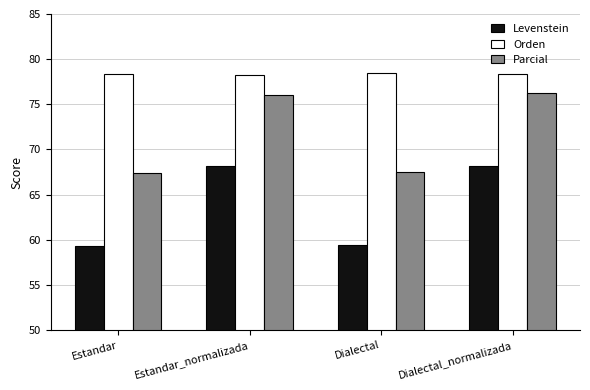

What is the spread (max minus min) of values at Dialectal_normalizada?

10.2